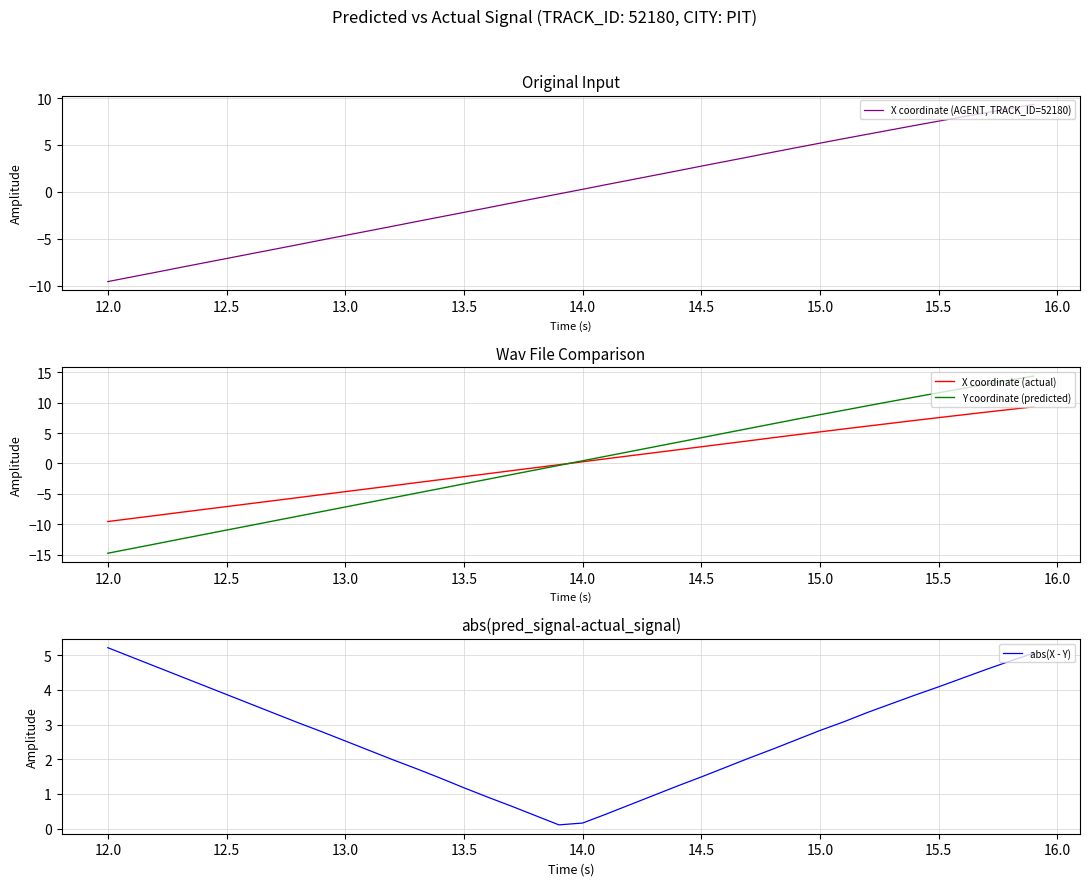

Reading right to left, transcribe all the data shown in this chart.

X coordinate (AGENT, TRACK_ID=52180): 9.3	8.9	8.4	8.0	7.5	7.1	6.6	6.1	5.7	5.2	4.7	4.2	3.7	3.2	2.7	2.2	1.8	1.3	0.8	0.3	-0.2	-0.7	-1.2	-1.7	-2.2	-2.7	-3.2	-3.7	-4.2	-4.6	-5.1	-5.6	-6.1	-6.6	-7.1	-7.6	-8.1	-8.6	-9.1	-9.6
X coordinate (actual): 9.3	8.9	8.4	8.0	7.5	7.1	6.6	6.1	5.7	5.2	4.7	4.2	3.7	3.2	2.7	2.2	1.8	1.3	0.8	0.3	-0.2	-0.7	-1.2	-1.7	-2.2	-2.7	-3.2	-3.7	-4.2	-4.6	-5.1	-5.6	-6.1	-6.6	-7.1	-7.6	-8.1	-8.6	-9.1	-9.6
Y coordinate (predicted): 14.4	13.7	13.0	12.3	11.6	10.9	10.2	9.5	8.8	8.0	7.3	6.5	5.8	5.0	4.2	3.5	2.7	2.0	1.2	0.4	-0.3	-1.1	-1.8	-2.6	-3.4	-4.1	-4.9	-5.7	-6.4	-7.2	-7.9	-8.7	-9.5	-10.2	-11.0	-11.7	-12.5	-13.3	-14.0	-14.8
abs(X - Y): 5.1	4.8	4.6	4.3	4.1	3.9	3.6	3.4	3.1	2.8	2.6	2.3	2.0	1.8	1.5	1.2	1.0	0.7	0.4	0.2	0.1	0.4	0.6	0.9	1.2	1.5	1.7	2.0	2.3	2.5	2.8	3.1	3.3	3.6	3.9	4.1	4.4	4.7	4.9	5.2